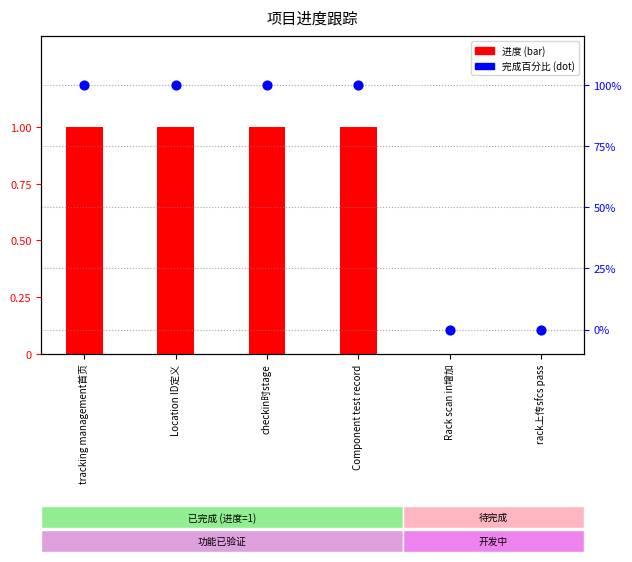

Which series contains the highest Y value?

完成百分比